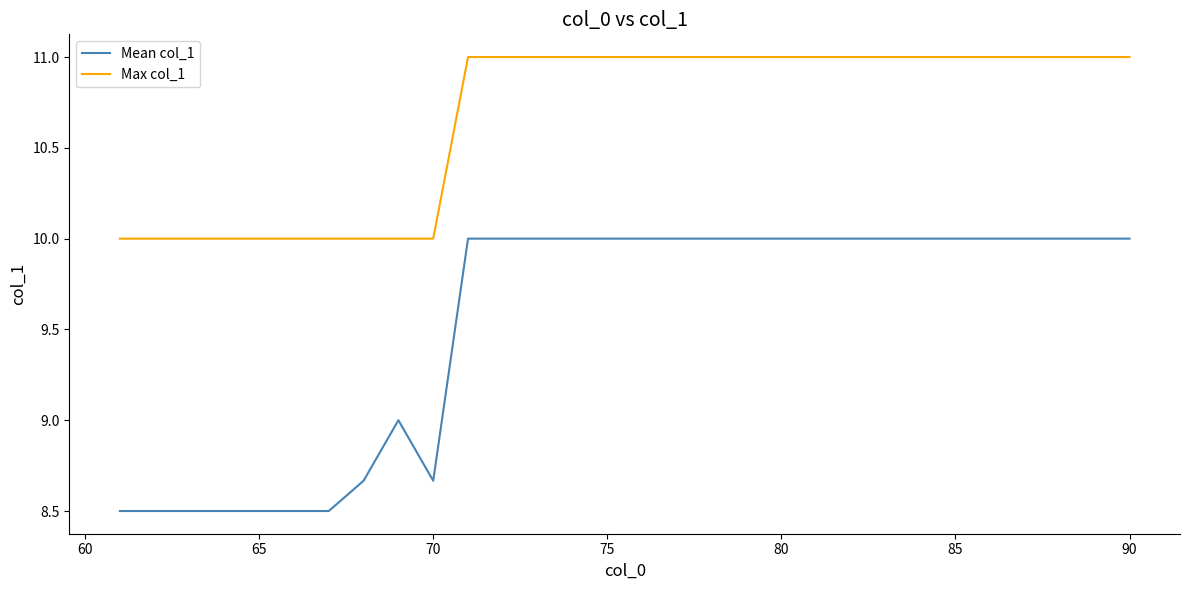

What is the maximum value for Mean col_1?

10.0